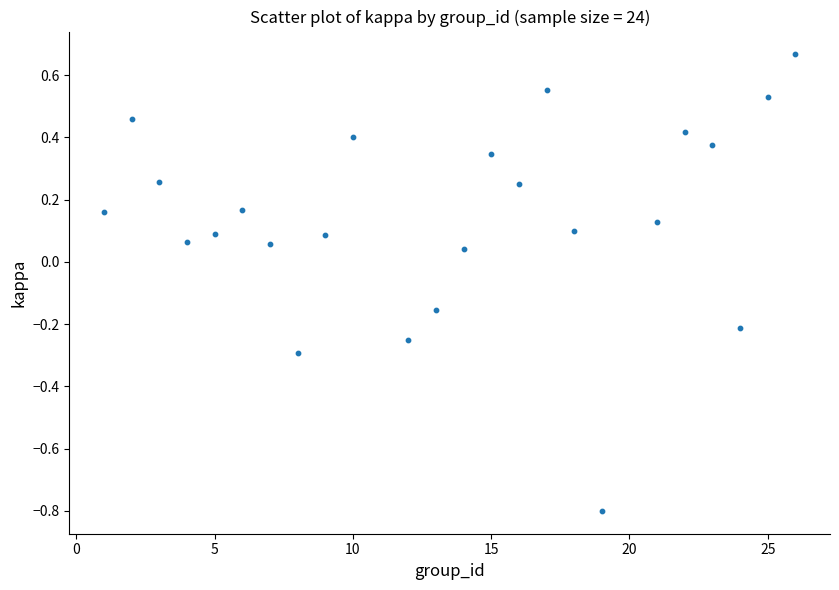

What is the range of X values (max minus min)?

25.0